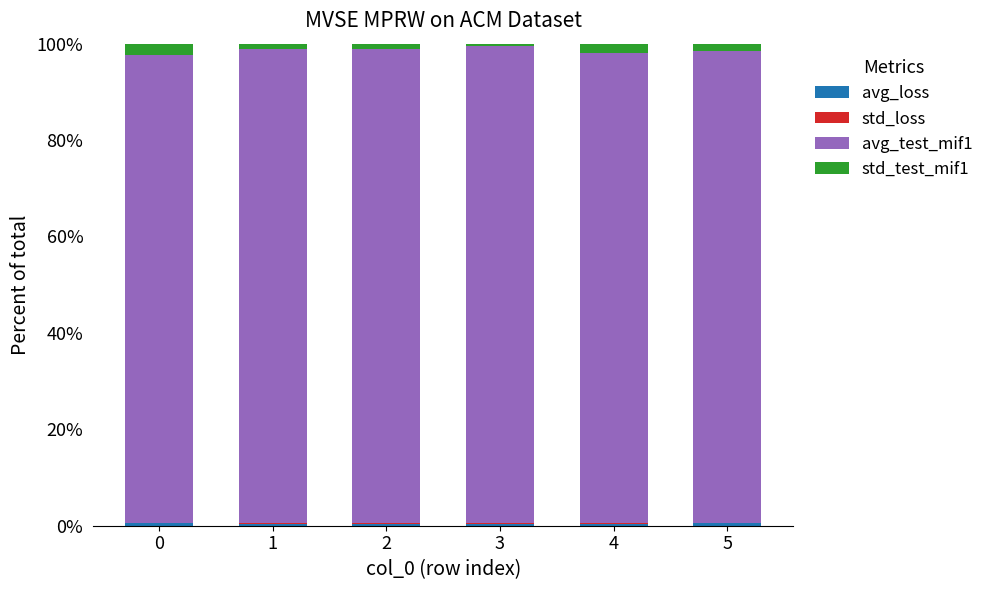

What is the difference between the maximum and minimum values in the std_test_mif1 series?

1.8